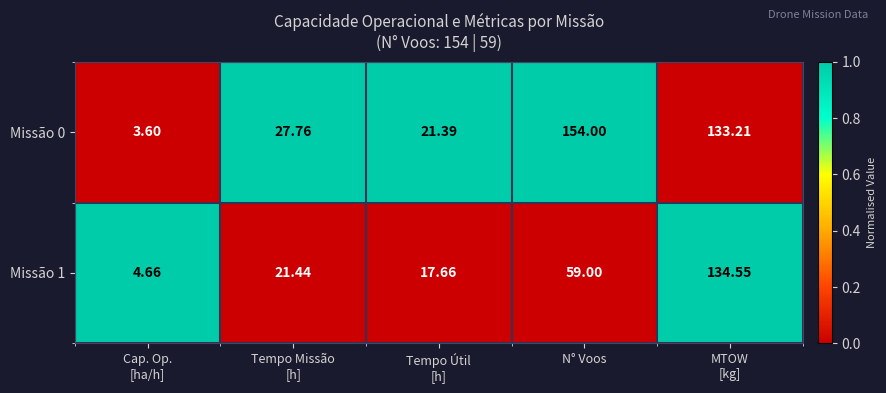

At which category does the chart reach its peak across all series?

N° Voos